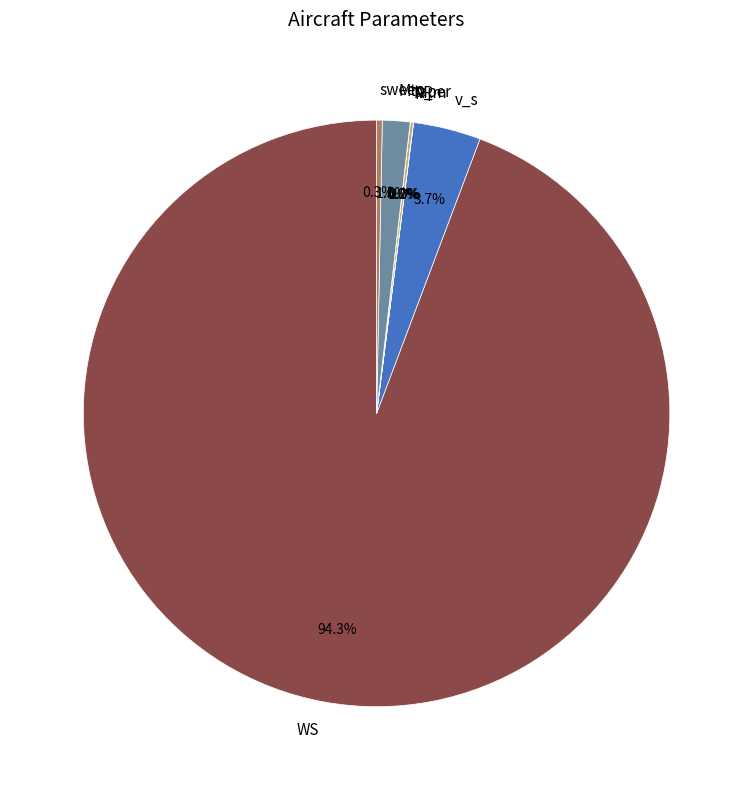

Does sweep account for over 50% of the chart?

No